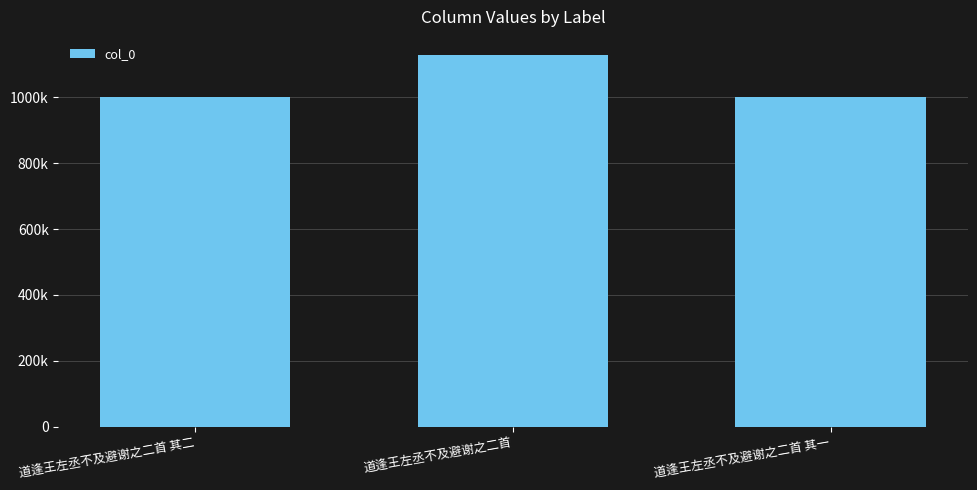

Rank the categories by value from lowest to highest.

道逢王左丞不及避谢之二首 其二, 道逢王左丞不及避谢之二首 其一, 道逢王左丞不及避谢之二首